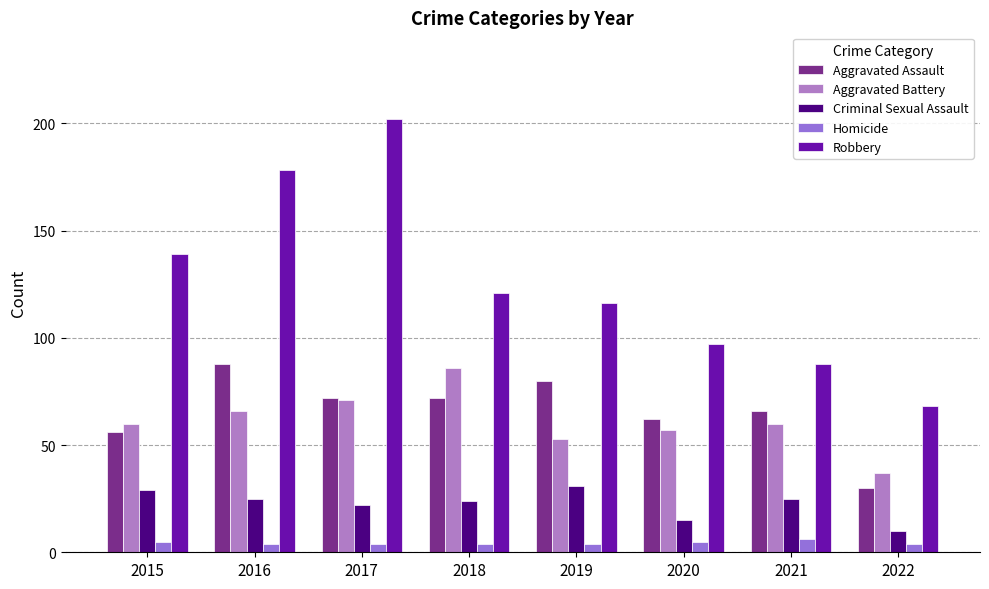

At which category is the sum across all series the highest?

2017